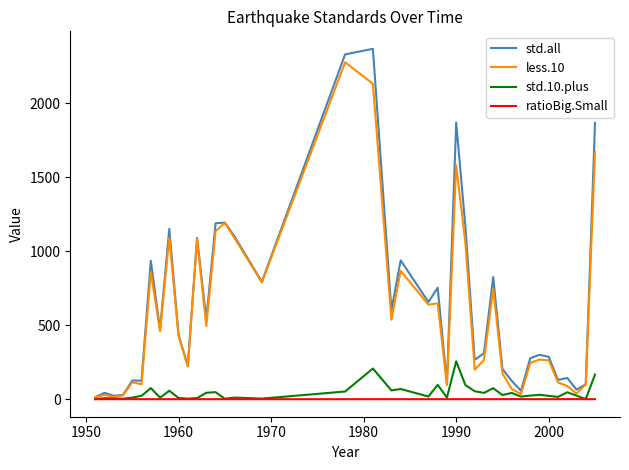

What is the maximum value shown in the chart?

2368.7